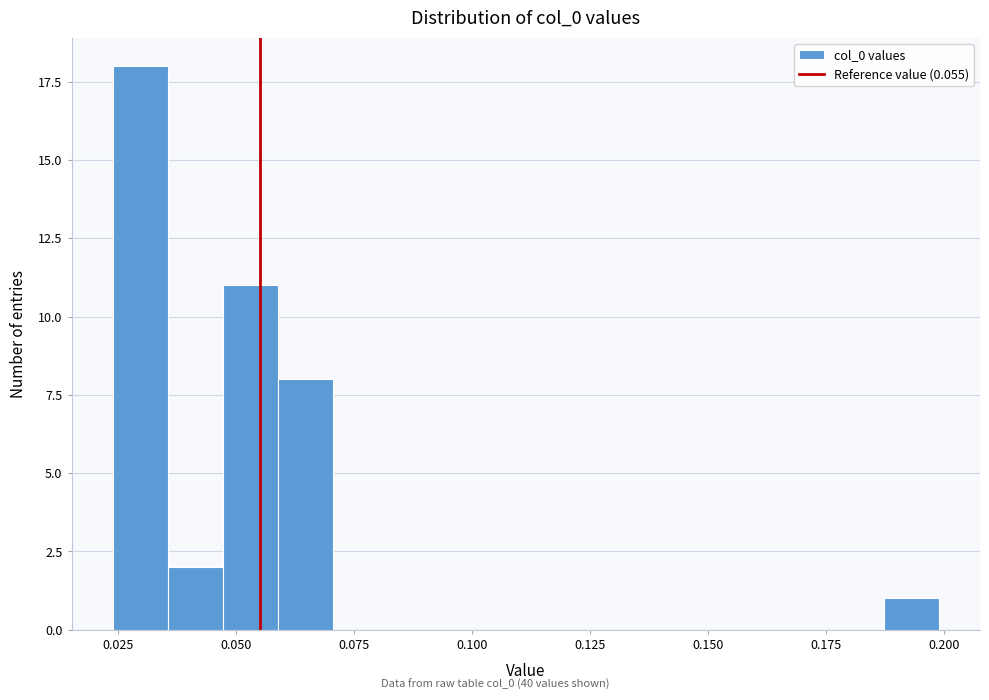

Read against the x-axis, roughly where is the centre of the tallest bar?

0.030